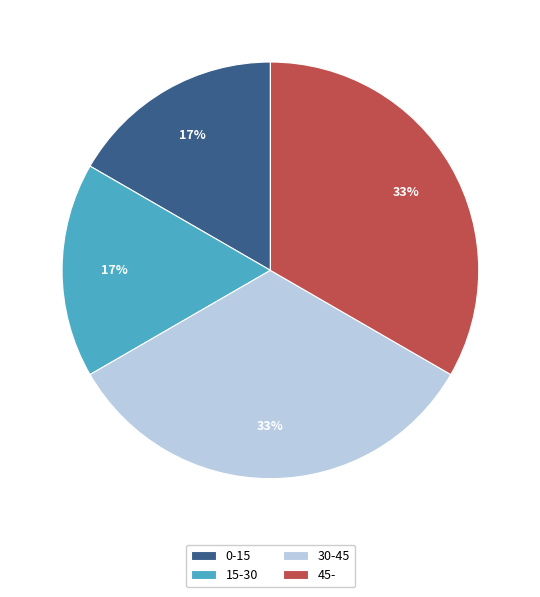

To the nearest percent, what is the average slice percentage?

25%